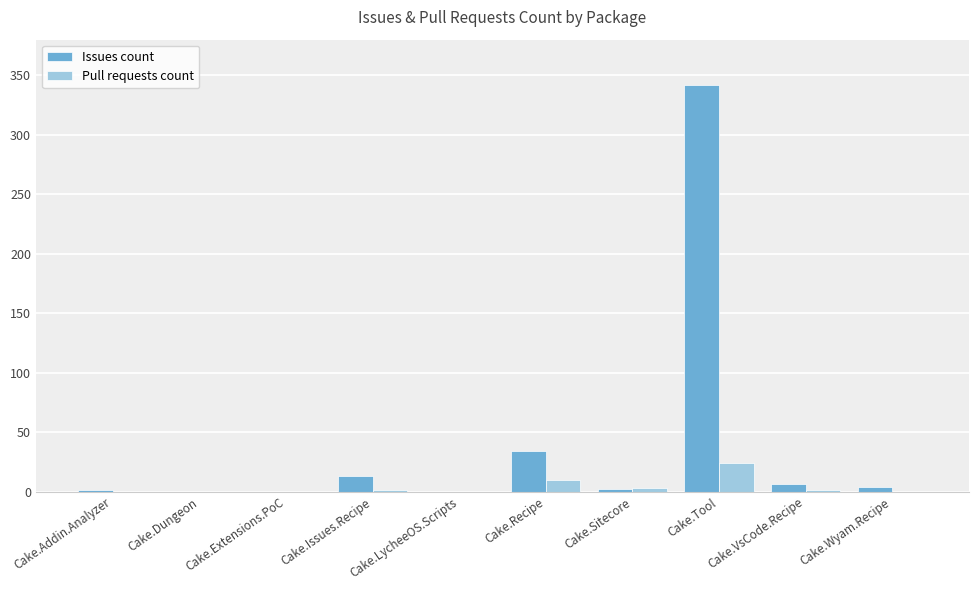

Is the value of Pull requests count at Cake.Recipe greater than the value of Issues count at Cake.VsCode.Recipe?

Yes